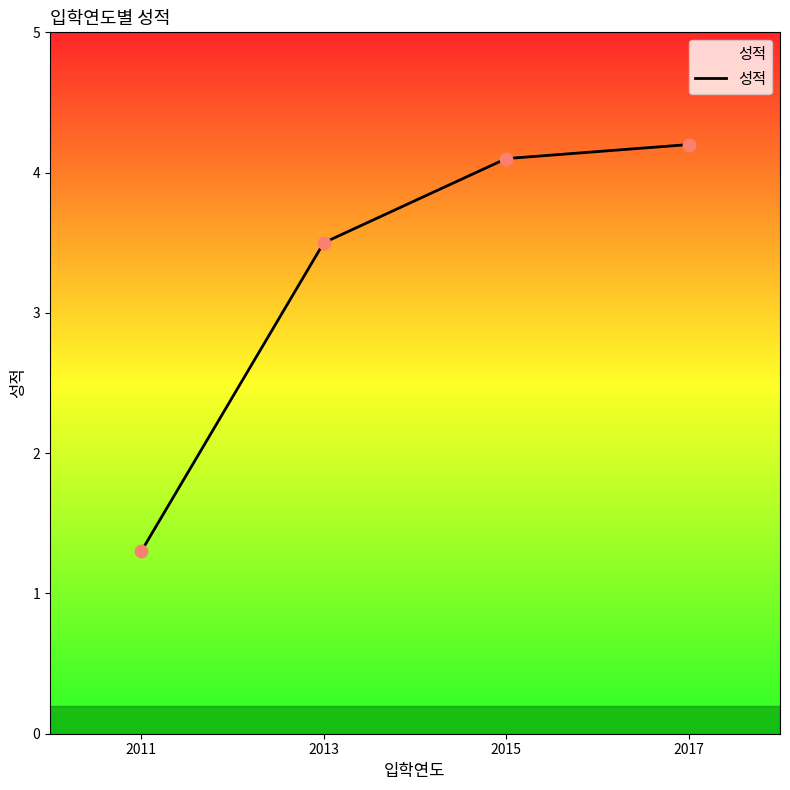

Which has a higher value, 2011 or 2017?

2017